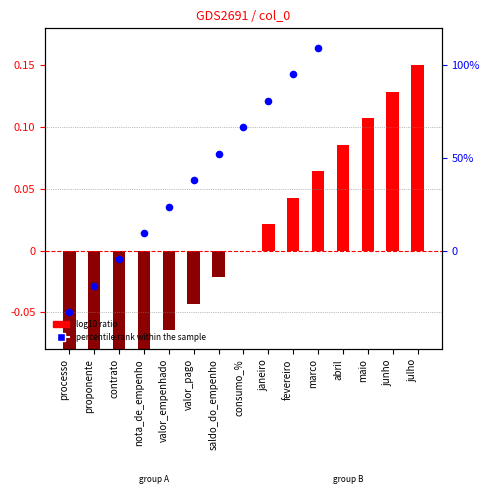

Which series has the largest Y range (max minus min)?

log10 ratio